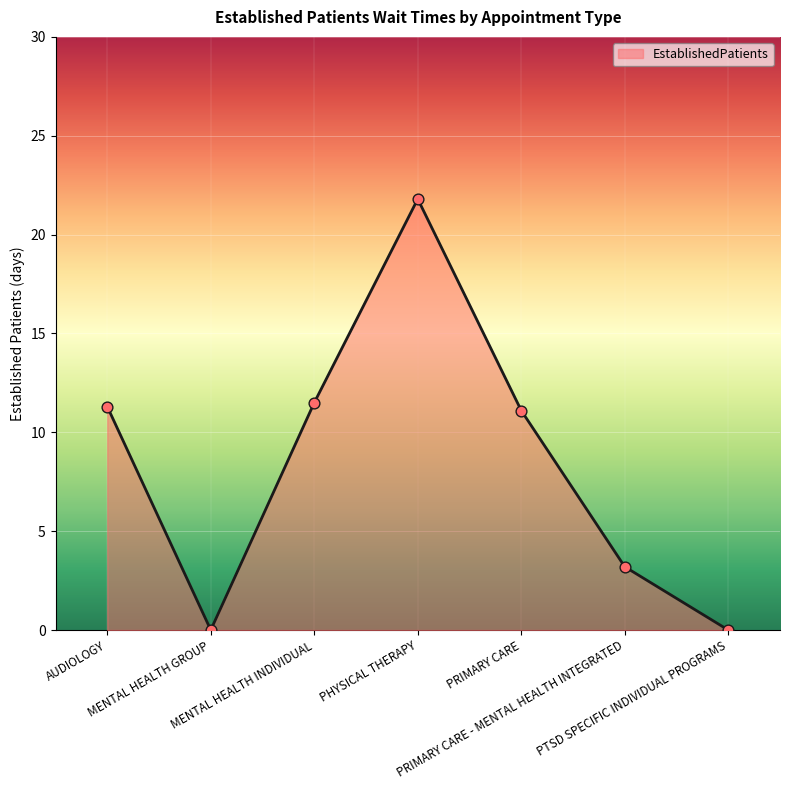

Approximately how many times larger is the value at PHYSICAL THERAPY compared to PRIMARY CARE - MENTAL HEALTH INTEGRATED?

6.8